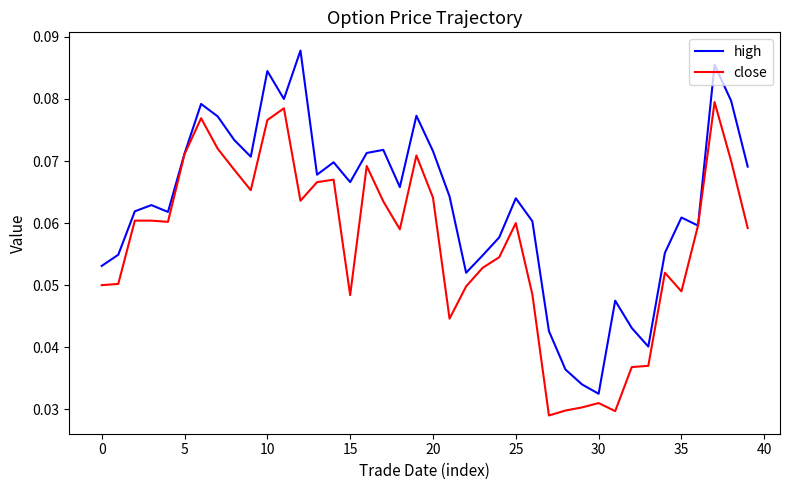

True or false: close has more than 2 points higher than both neighbors.

True